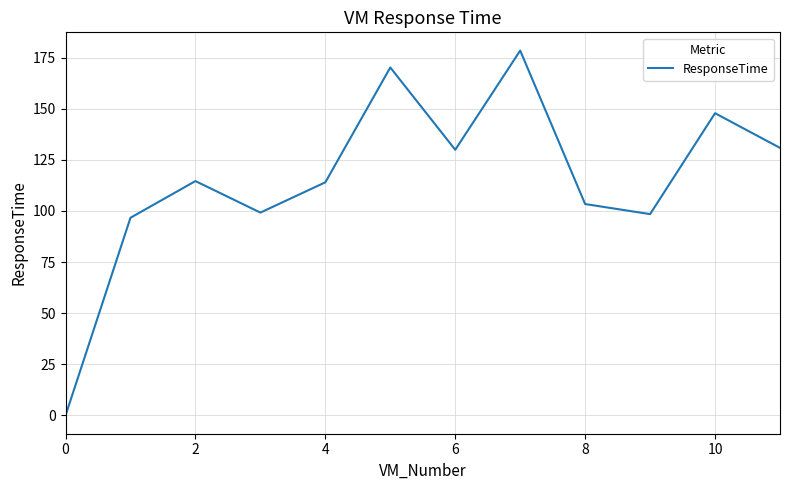

What is the greatest value displayed?

178.4